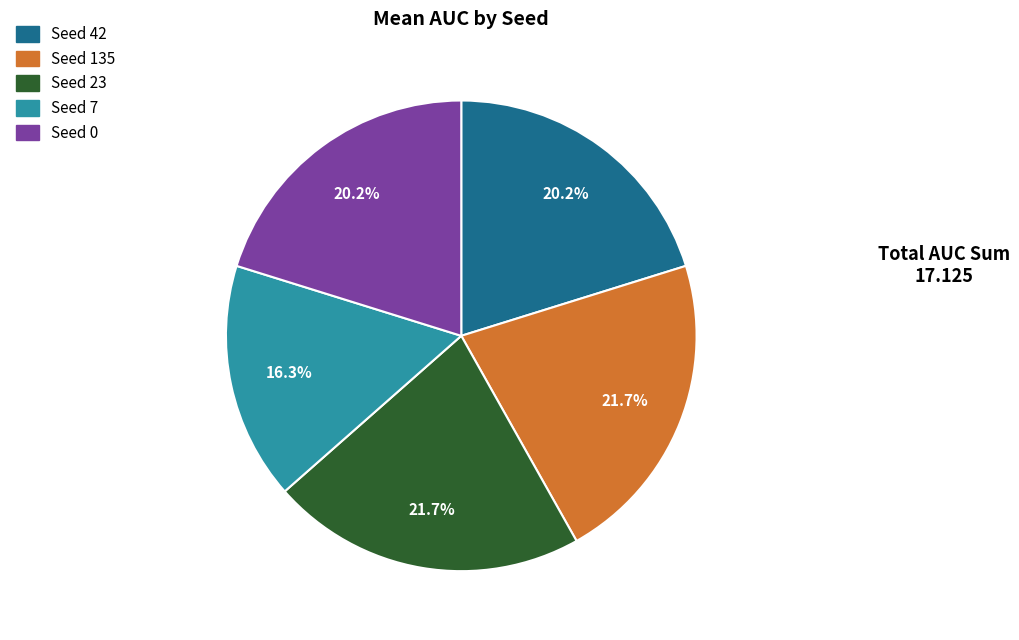

What is the smallest slice in the pie chart?

Seed 7